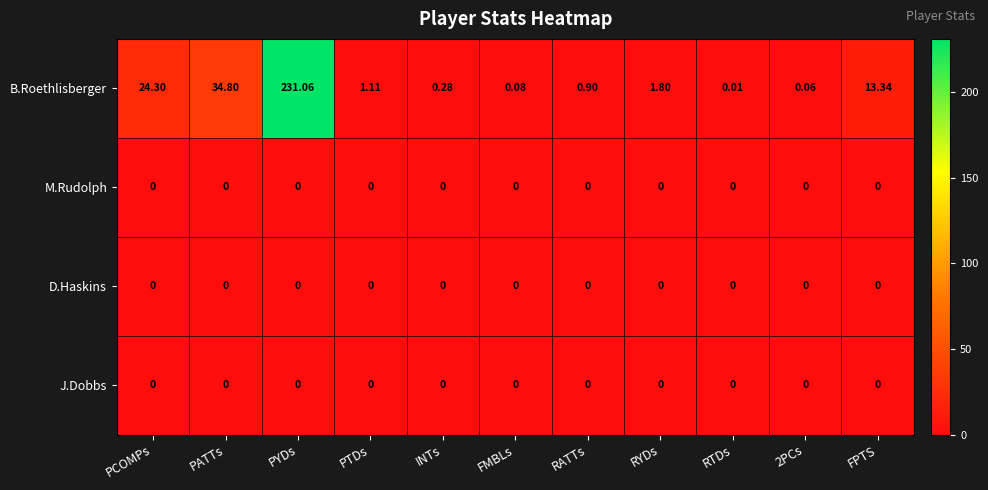

Which series has the largest total across all categories?

B.Roethlisberger